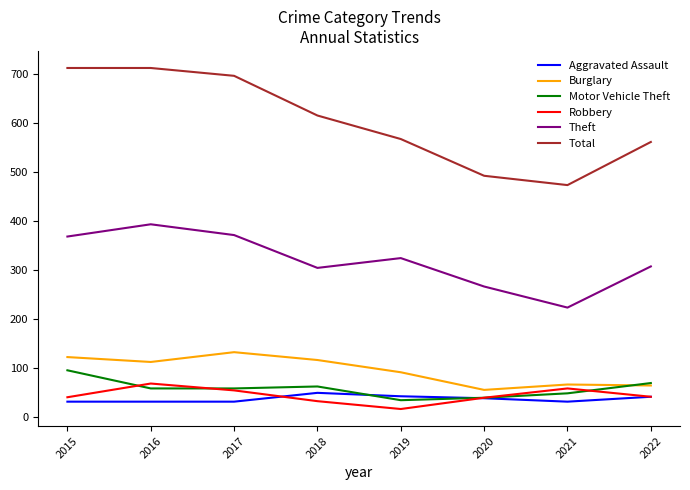

At which label does Robbery first exceed 42?

2016